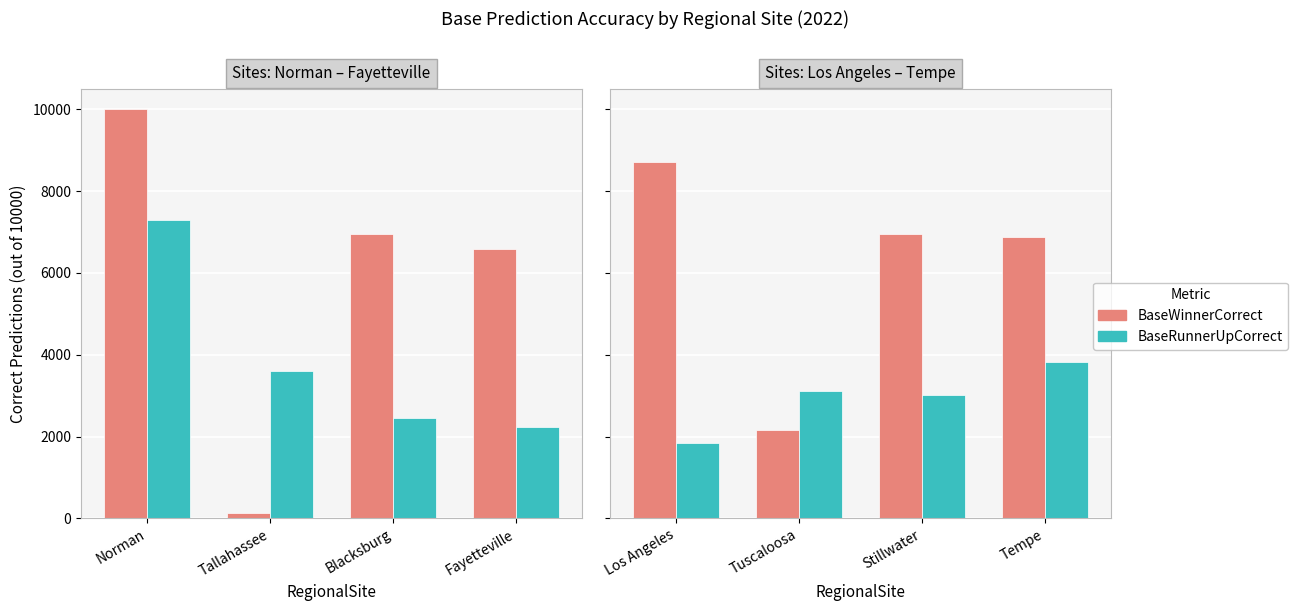

List the series in order of their overall mean, highest first.

BaseWinnerCorrect, BaseRunnerUpCorrect